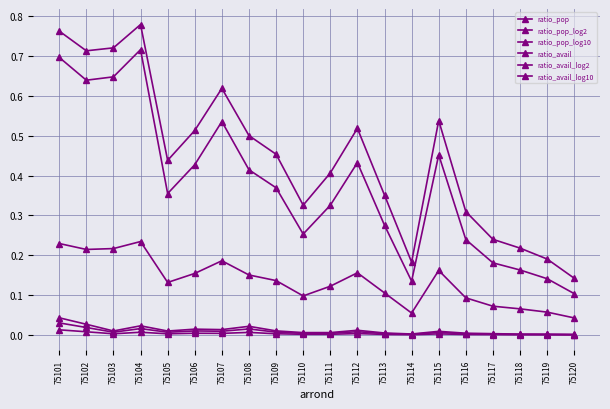

Count the number of data series in this chart.

6